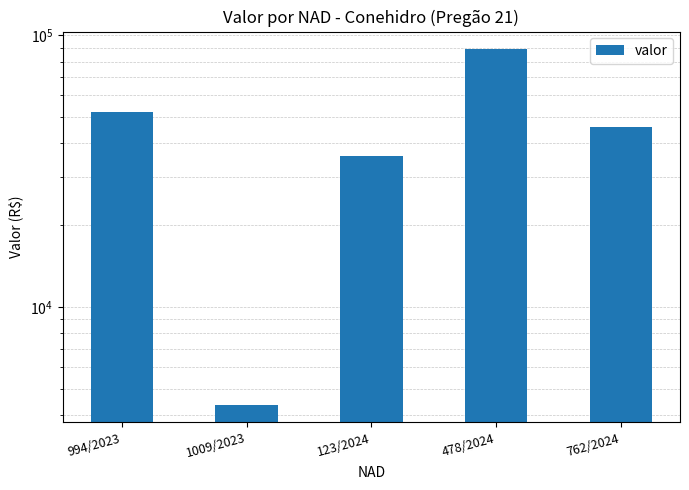

Reading left to right, transcribe all the data shown in this chart.

994/2023=52217.9	1009/2023=4366.3	123/2024=35986.7	478/2024=88701.4	762/2024=45863.7